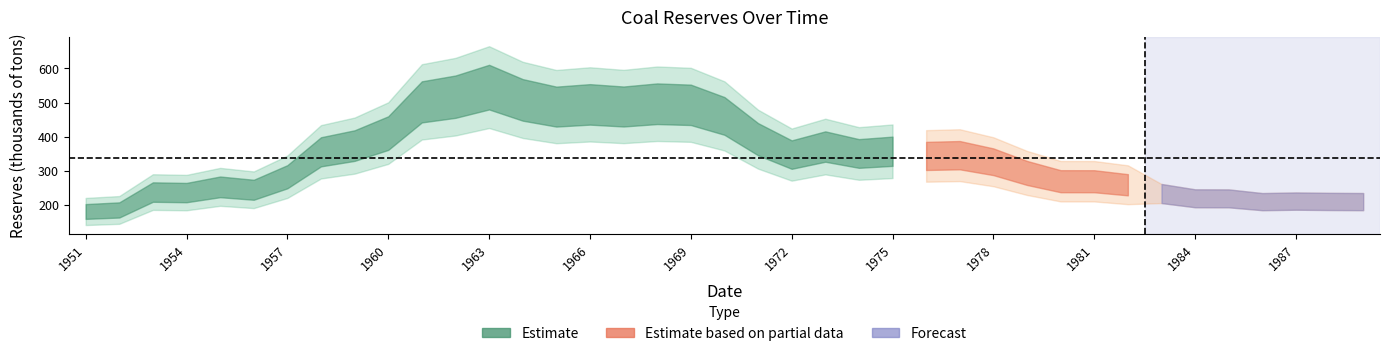

Rank the categories by value from lowest to highest.

1951, 1952, 1986, 1989, 1988, 1987, 1985, 1984, 1983, 1954, 1953, 1956, 1955, 1982, 1981, 1980, 1957, 1979, 1978, 1976, 1977, 1972, 1974, 1958, 1975, 1973, 1959, 1971, 1960, 1970, 1965, 1967, 1969, 1966, 1968, 1961, 1964, 1962, 1963